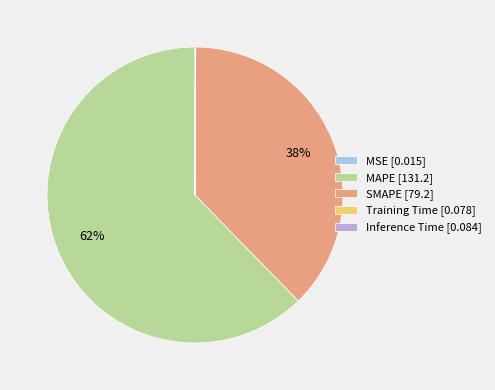

To the nearest percent, what is the average slice percentage?

20%